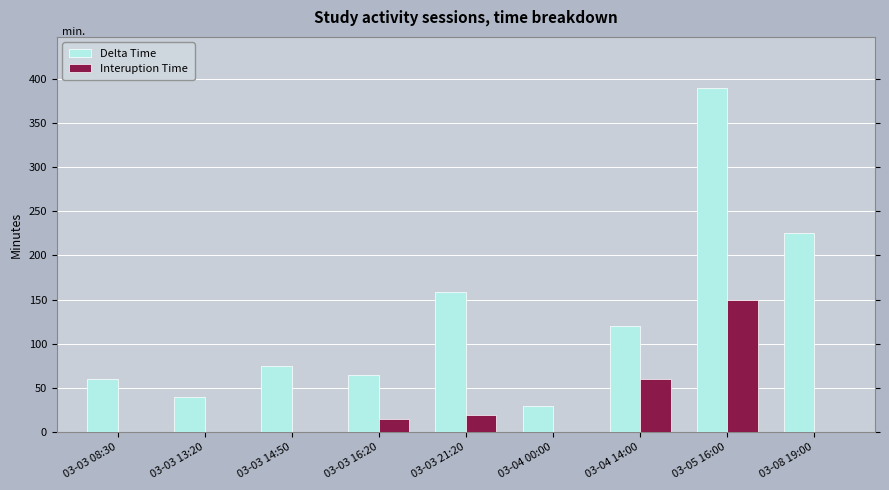

At which category is the sum across all series the highest?

03-05 16:00